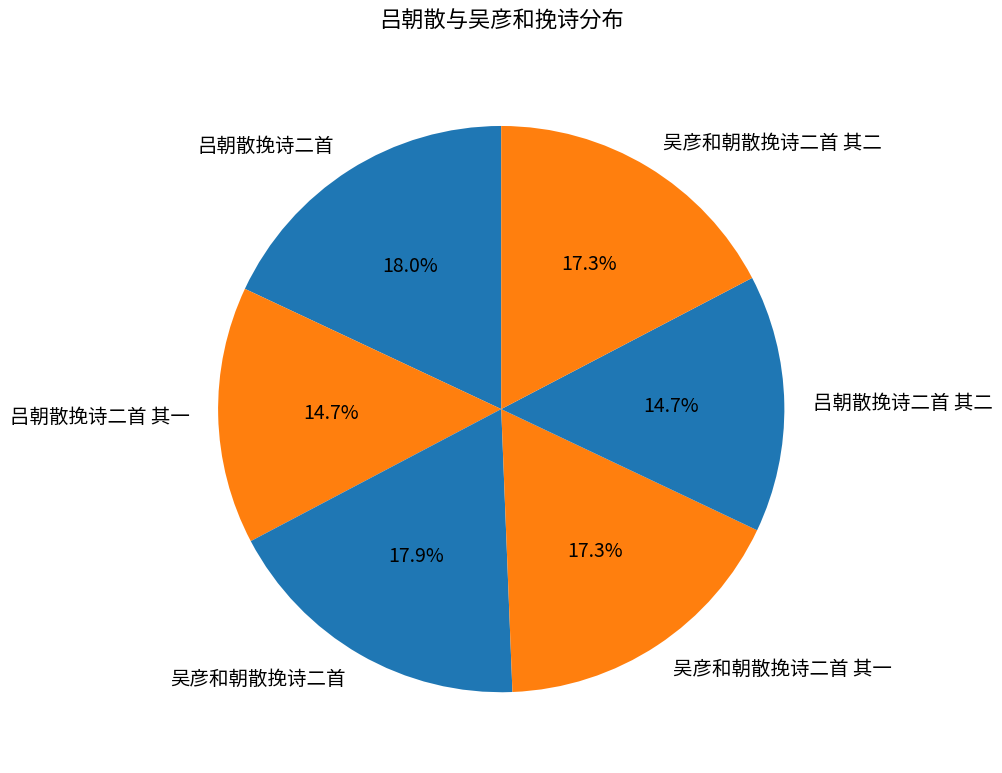

The 吕朝散挽诗二首 其一 slice represents 5% of the pie. True or false?

False